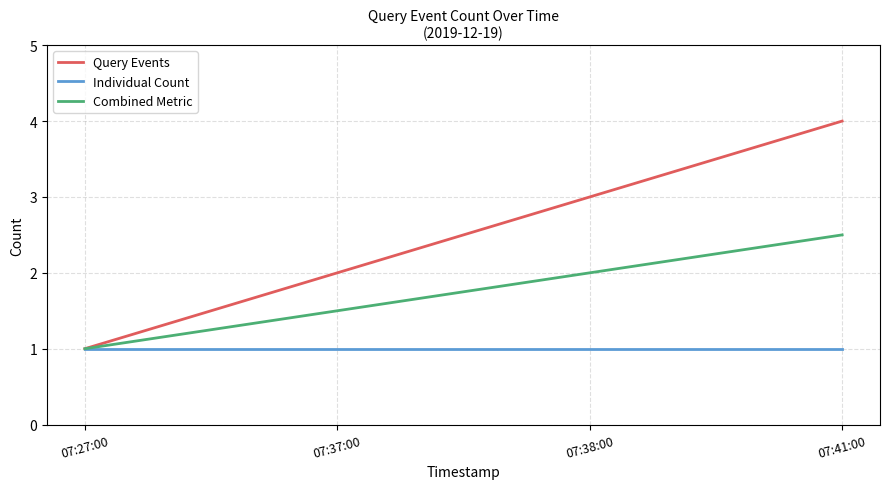

What position from the left is 07:37:00?

2